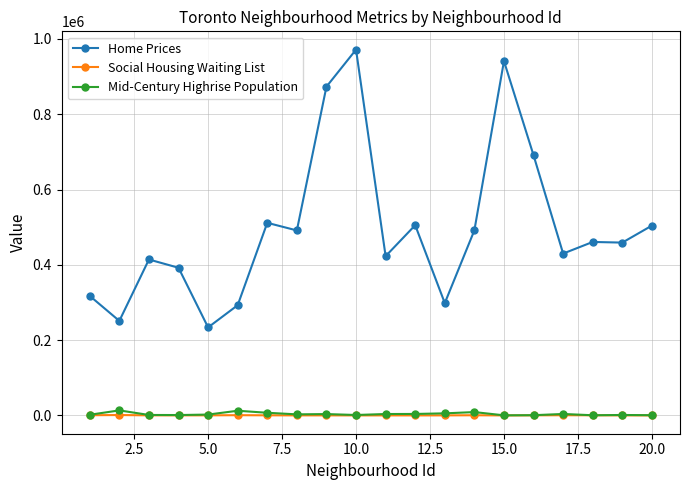

What is the lowest value of the Mid-Century Highrise Population series?

295